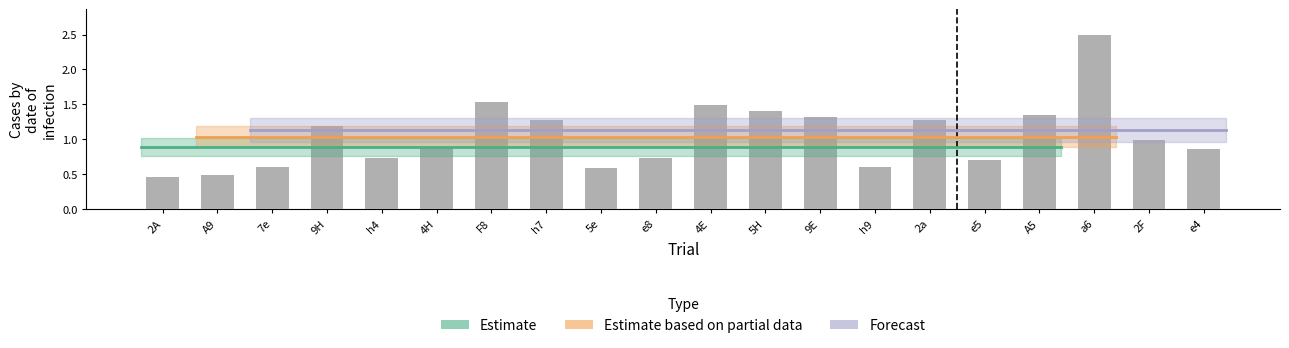

What position from the right is 2A?

20